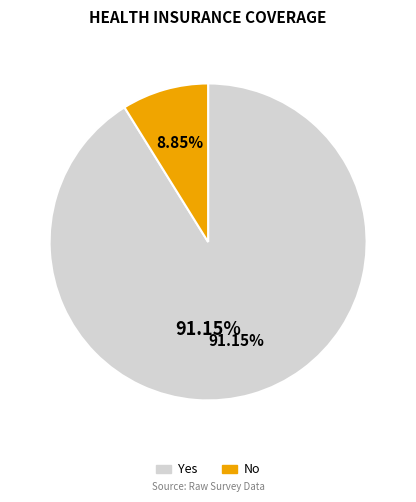

Does Yes account for over 50% of the chart?

Yes